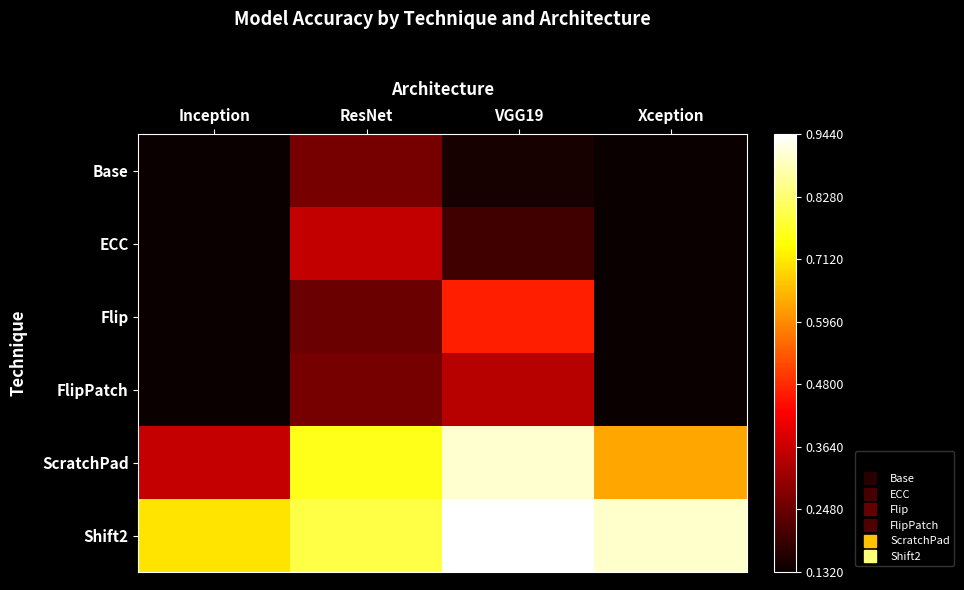

Which has a higher value, ResNet or Xception?

ResNet